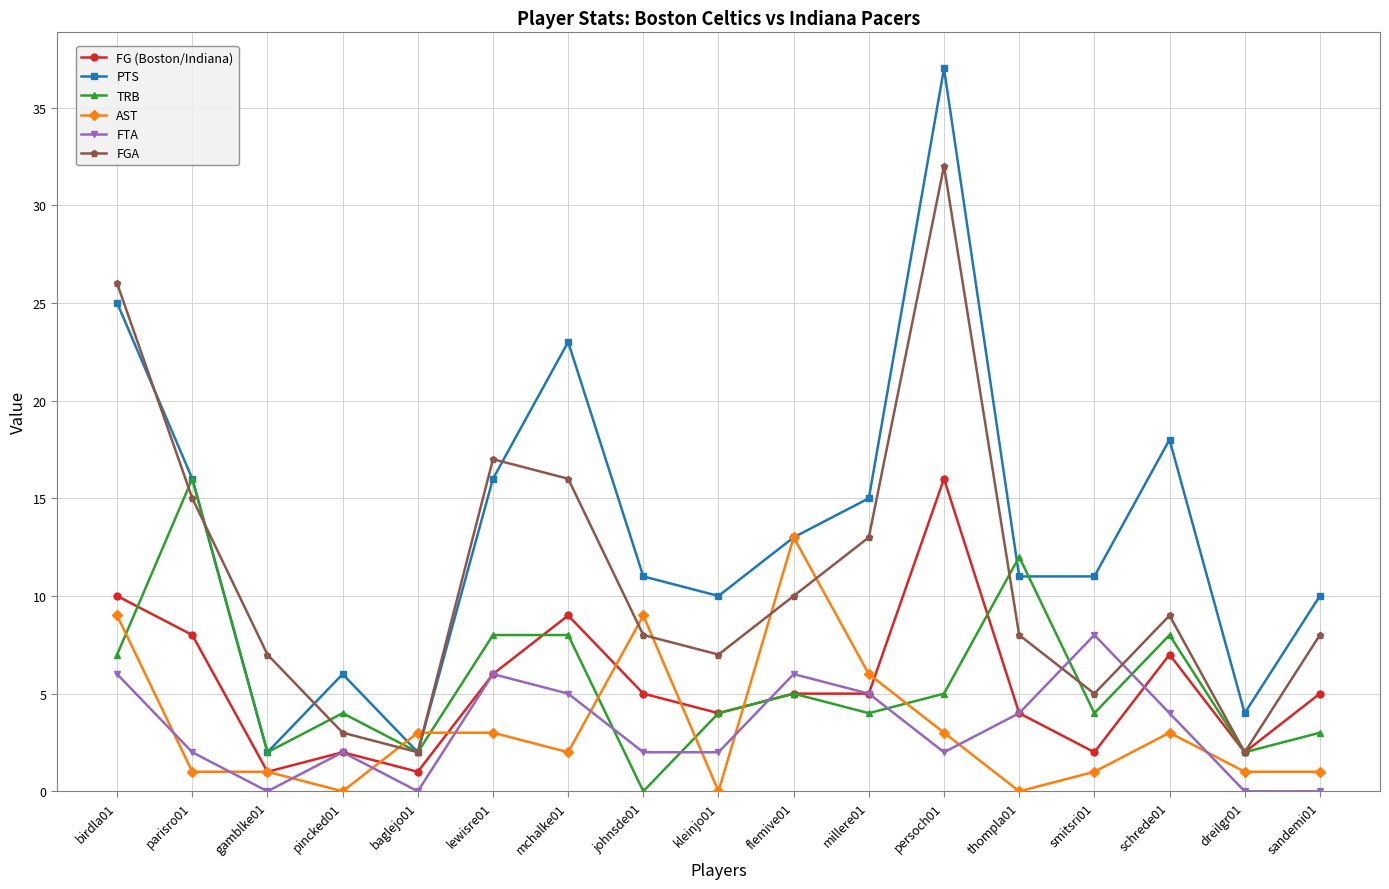

True or false: PTS and FTA intersect in this chart.

False